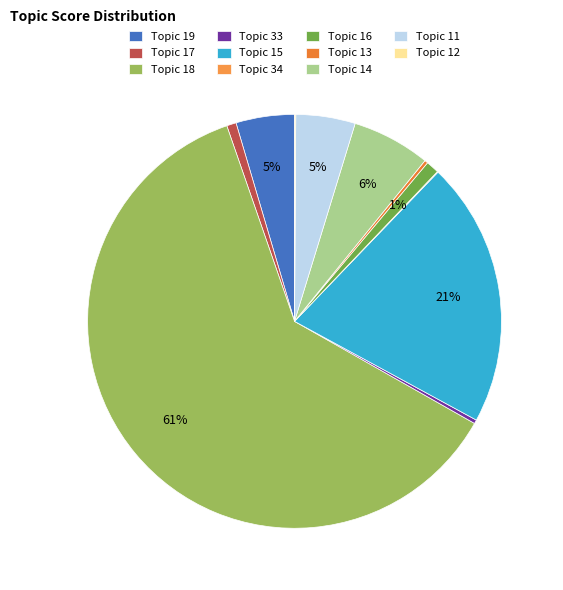

Which slice is the smallest?

34